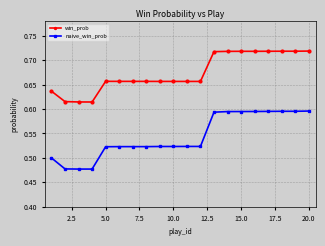

Does the chart have visible grid lines?

Yes